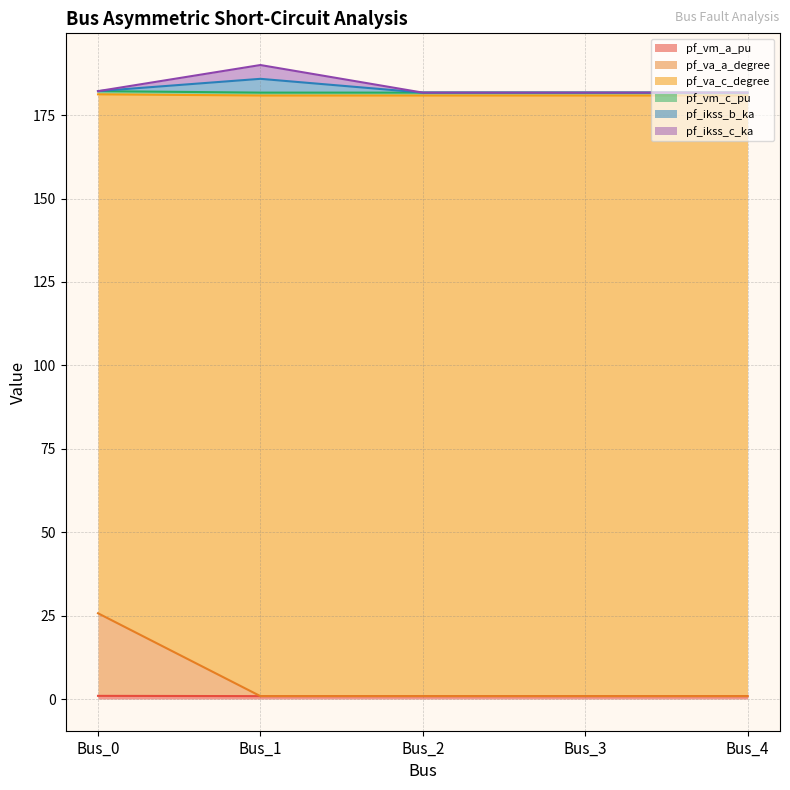

True or false: pf_va_a_degree and pf_ikss_b_ka intersect in this chart.

False